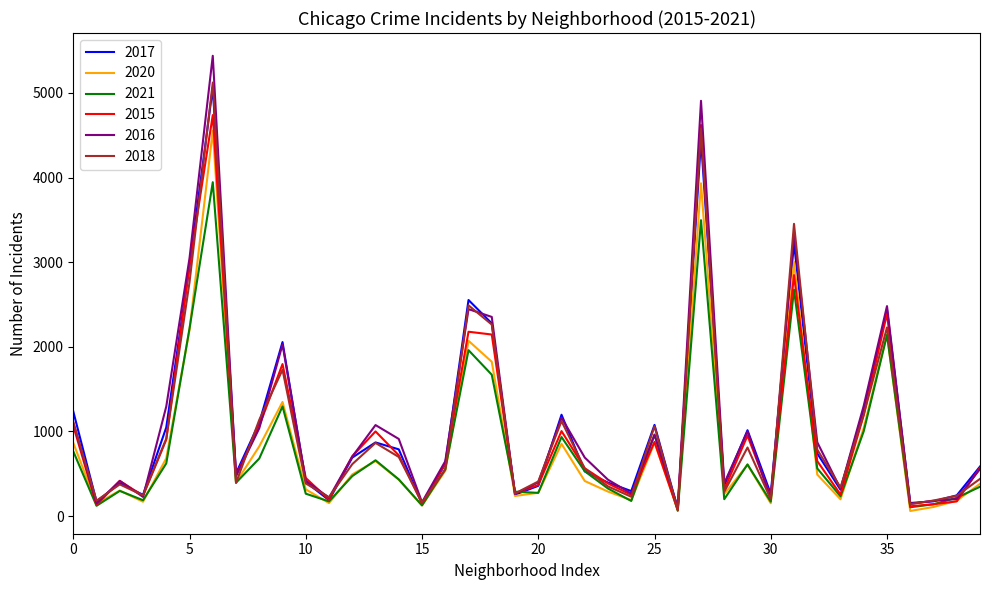

Which series has the largest range (max minus min)?

2016